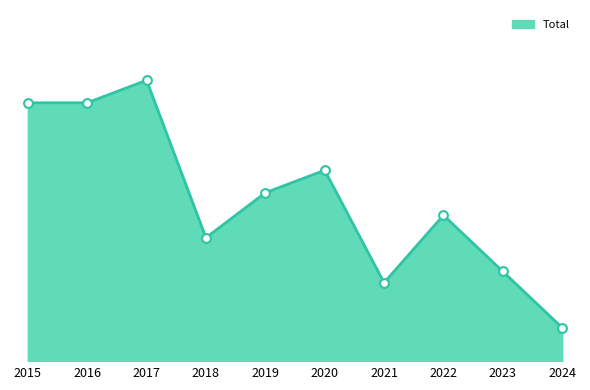

What is the change in value from 2015 to 2017?

+2